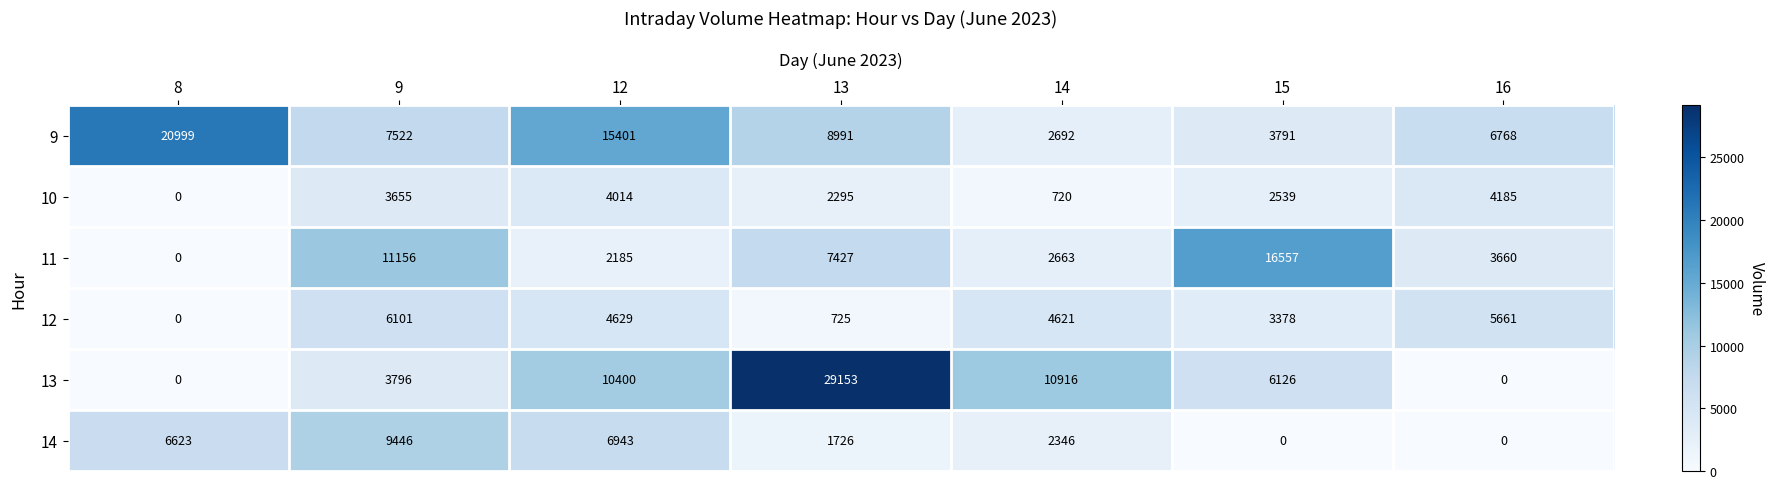

True or false: 13 has a value of 0 at 8.

True